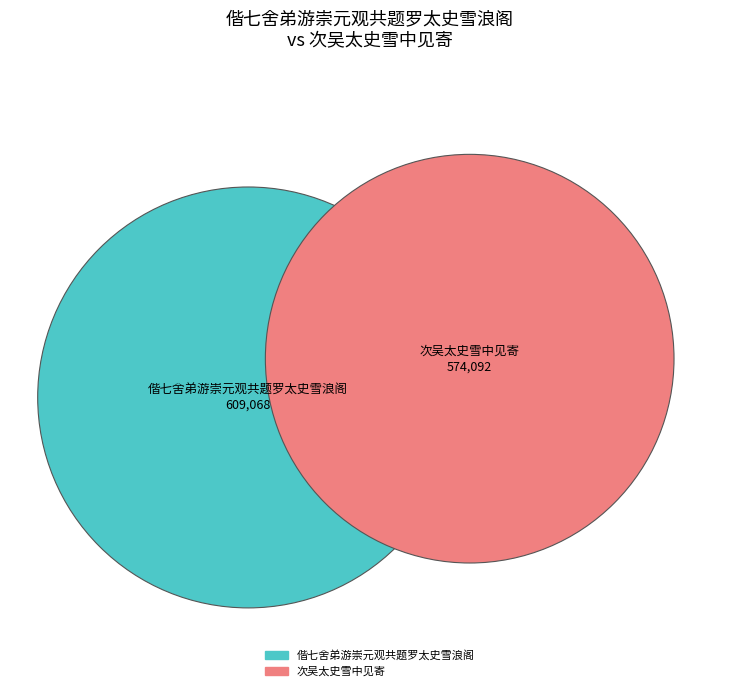

How many segments does this pie chart have?

2